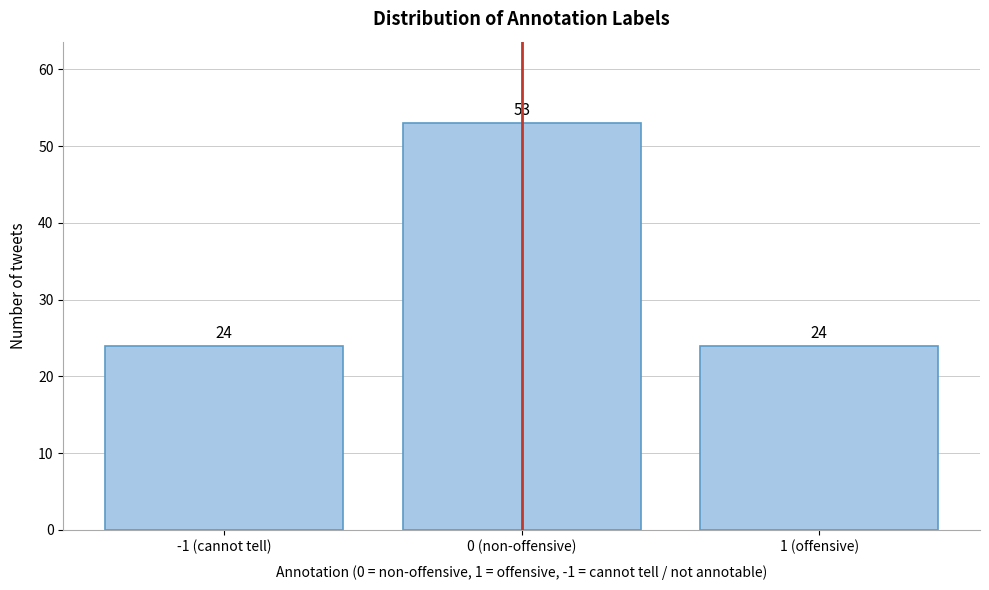

Reading left to right, extract all data points from this chart.

24	53	24